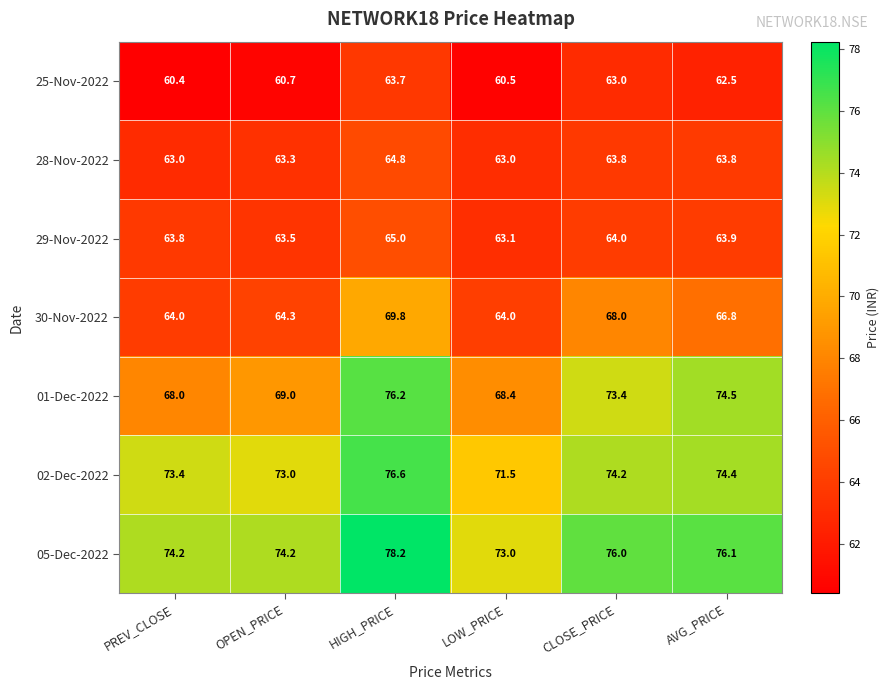

At which label does 05-Dec-2022 first exceed 76?

HIGH_PRICE